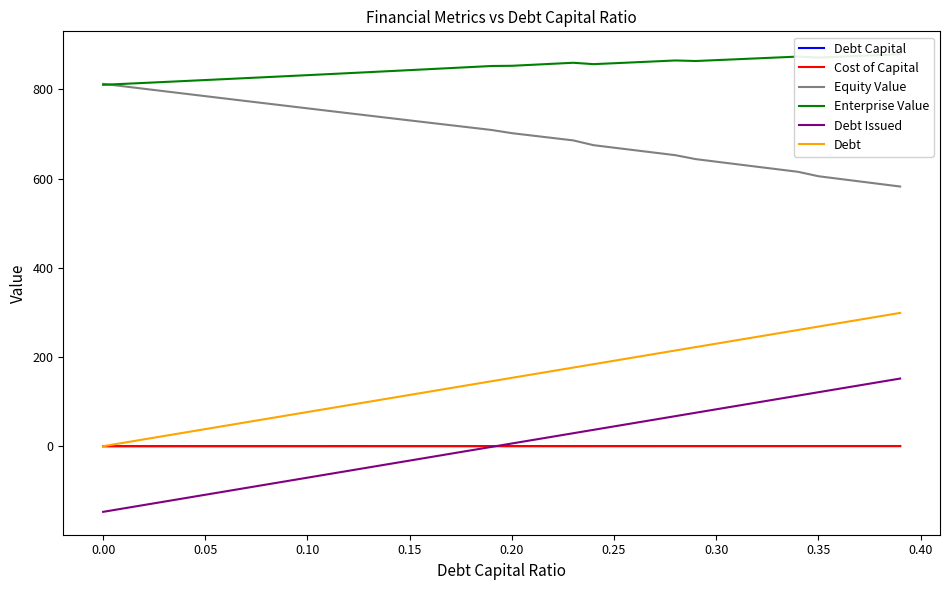

Which series has the largest range (max minus min)?

Debt